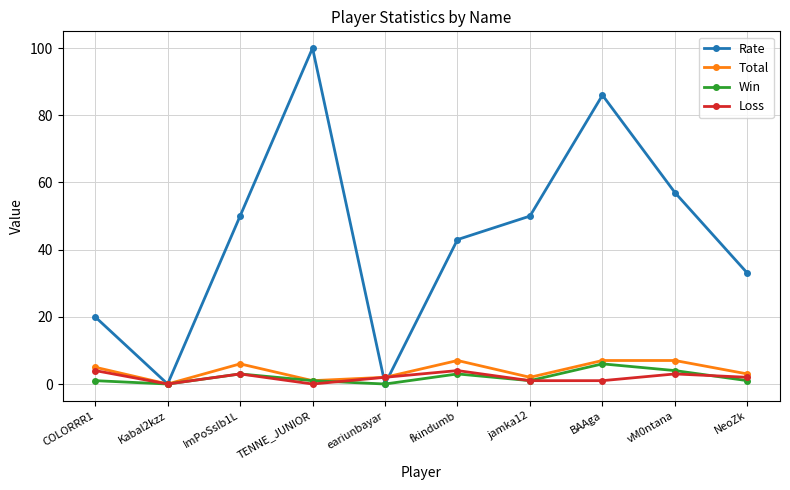

Is it true that Rate equals 43 at fkindumb?

True